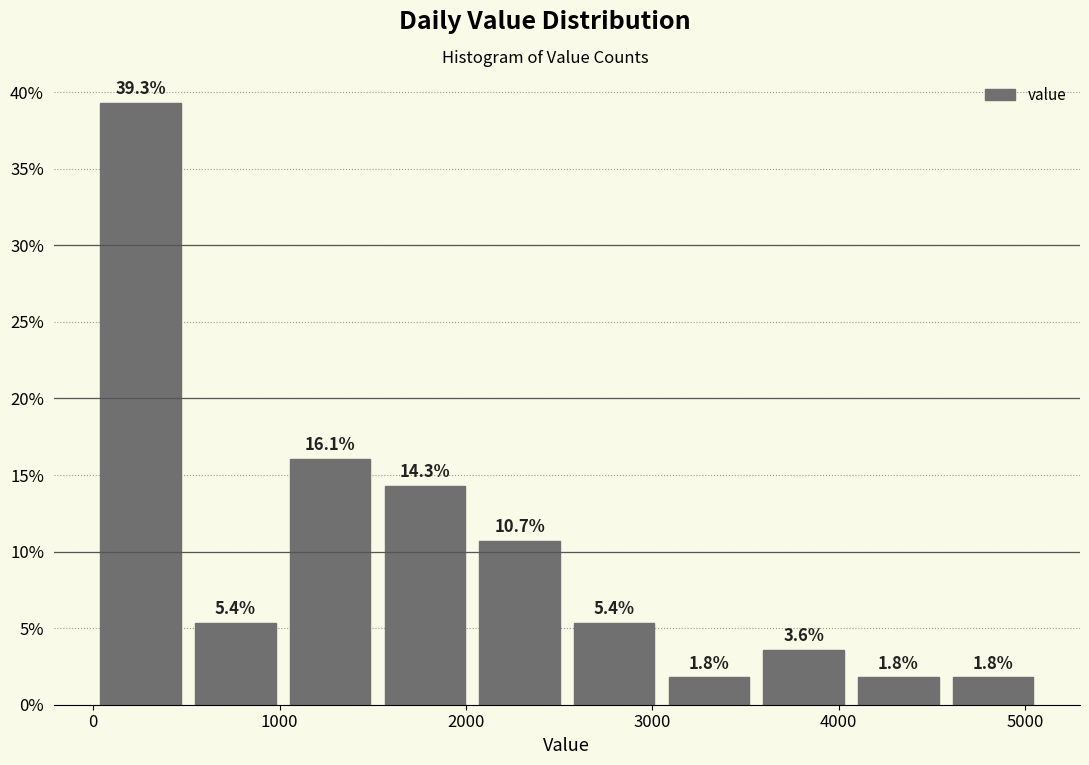

Over which range of the x-axis is the bar tallest?

0 to 500